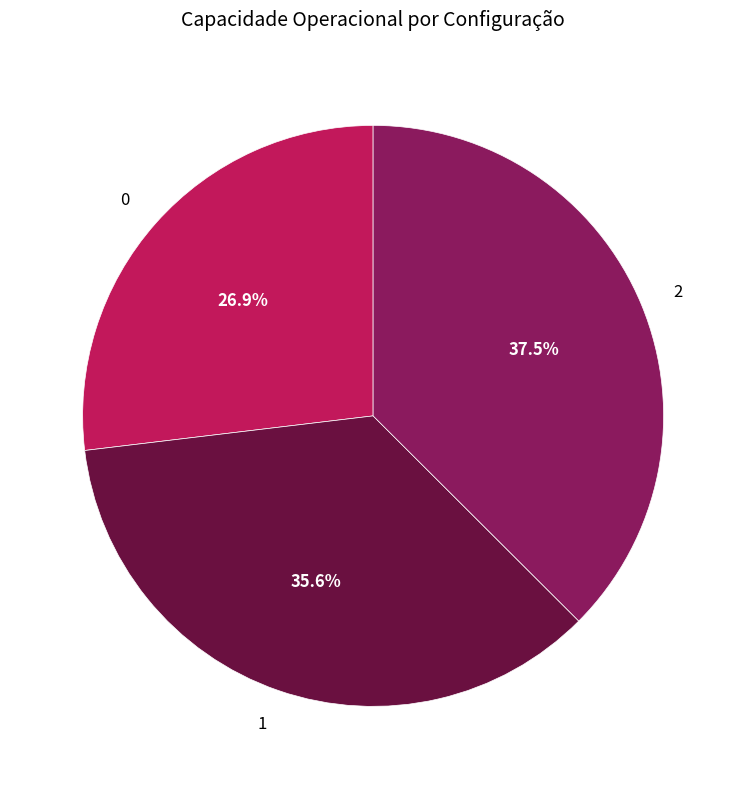

Rank the categories by value from lowest to highest.

0, 1, 2